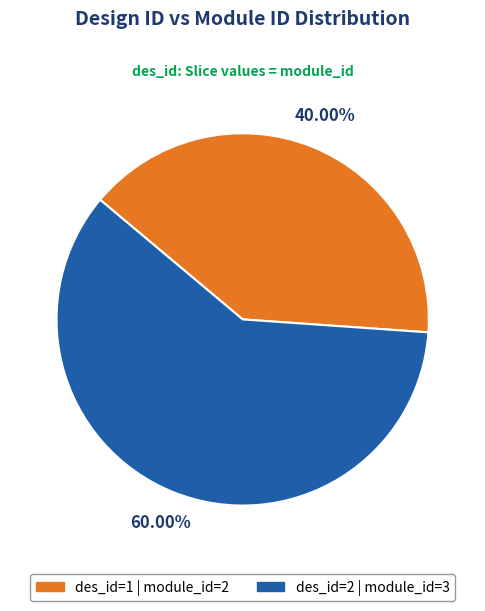

Combined, do des_id=1 | module_id=2 and des_id=2 | module_id=3 account for over 50%?

Yes